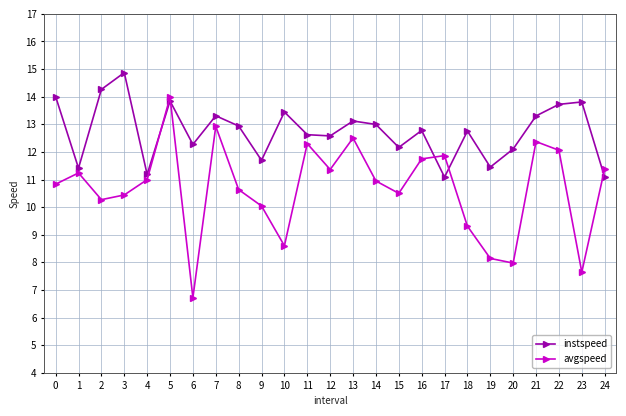

List the series in order of their overall mean, highest first.

instspeed, avgspeed